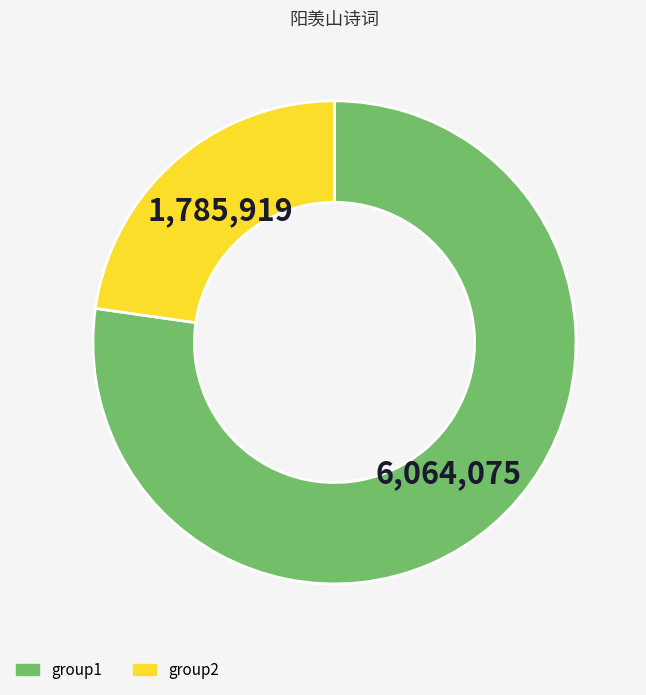

Is there any slice that represents more than half of the pie?

Yes